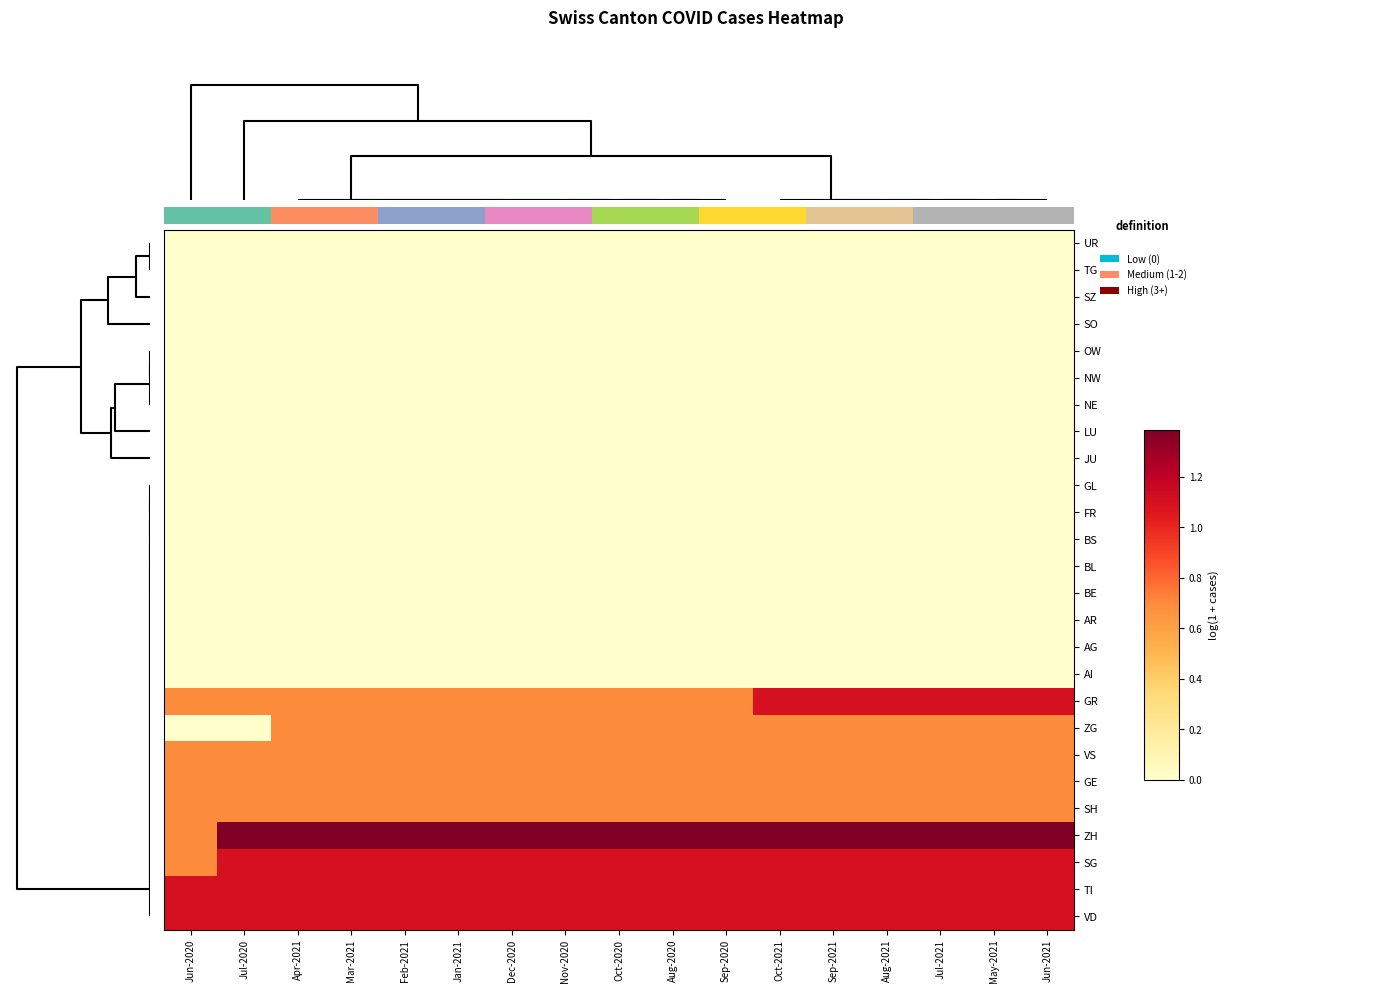

At how many categories does at least one series exceed 0?

17